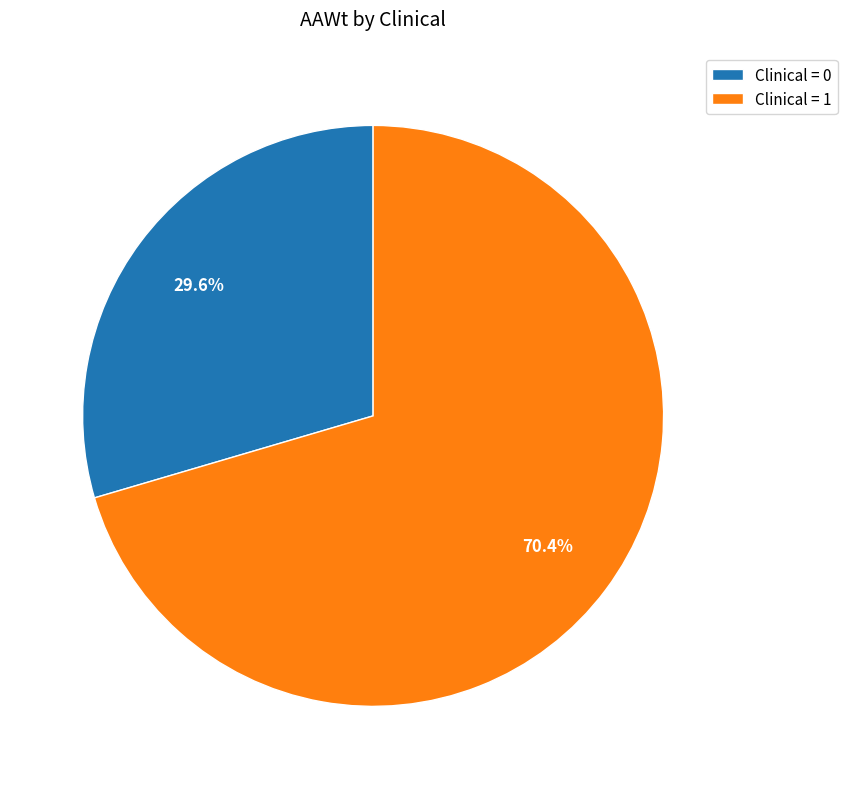

What is the total percentage of Clinical = 0 and Clinical = 1?

100.0%